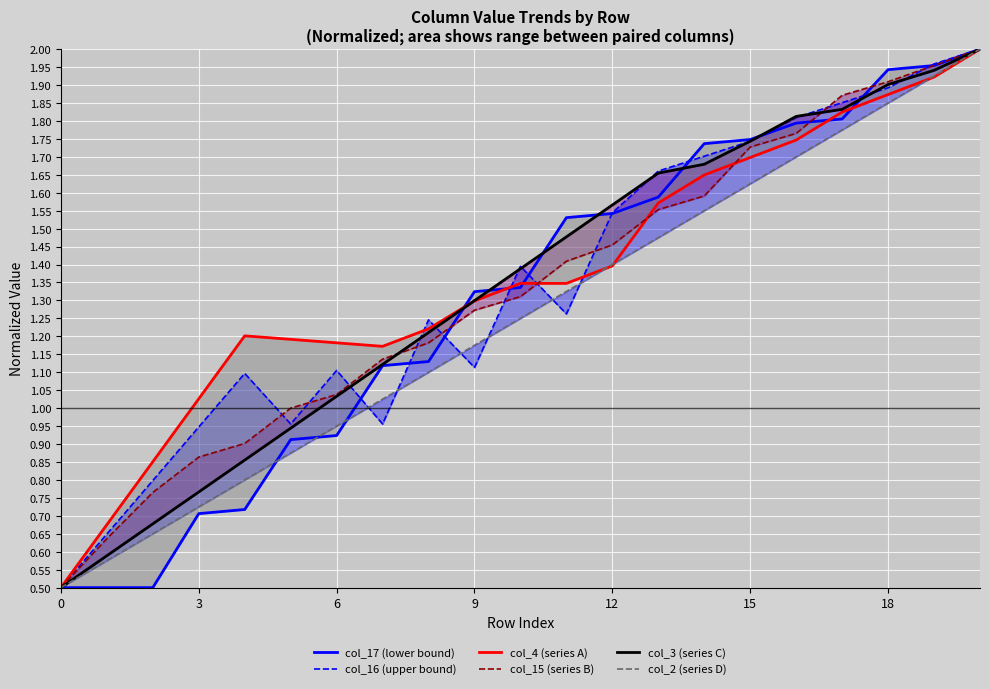

What are all the series names shown in the legend?

col_17 (lower bound), col_16 (upper bound), col_4 (series A), col_15 (series B), col_3 (series C), col_2 (series D)